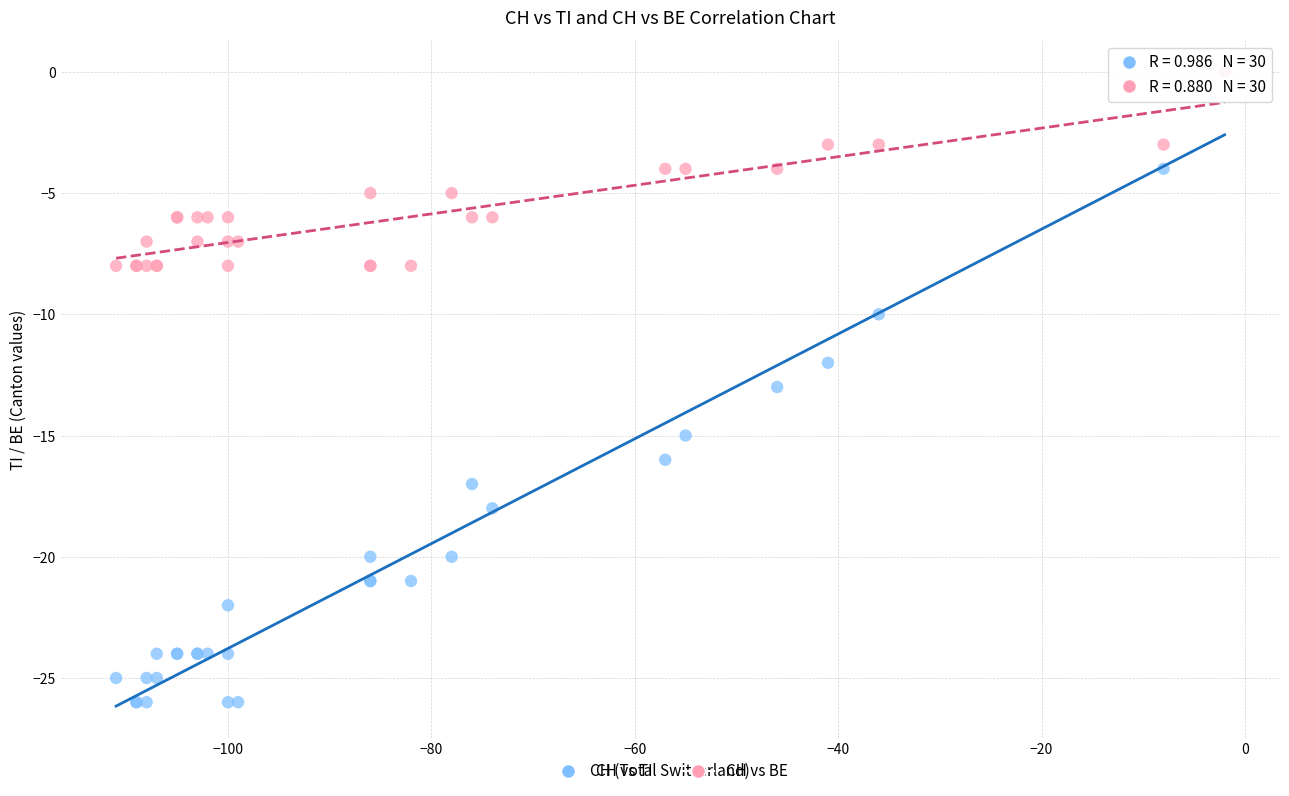

What are all the series names shown in the legend?

CH vs TI, CH vs BE